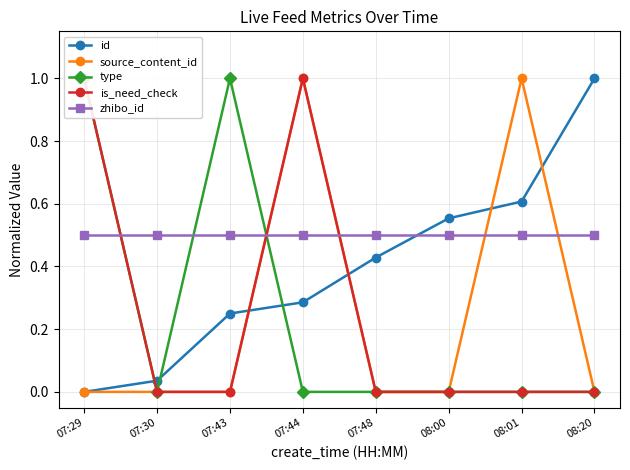

Which series ends up on top after the final intersection of type and zhibo_id?

zhibo_id